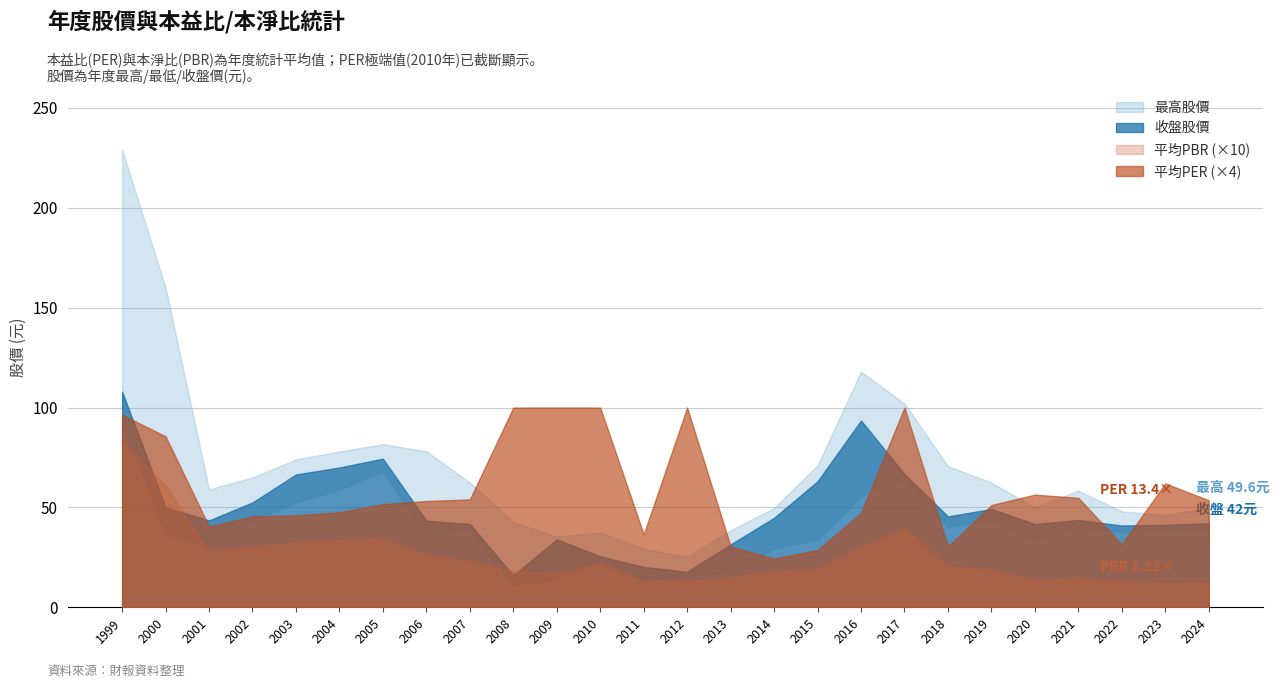

Reading left to right, transcribe all the data shown in this chart.

最高股價: 229.0	160.0	59.0	65.0	74.0	78.0	81.7	78.1	62.5	42.7	35.4	37.4	29.3	25.4	38.5	49.7	71.1	118.0	102.0	70.7	62.4	50.0	58.4	48.0	46.3	49.6
最低股價: 92.5	37.0	30.2	43.5	52.5	59.0	68.0	35.9	38.2	11.0	14.4	24.5	13.8	16.1	17.4	29.5	34.0	55.6	63.2	40.4	43.6	33.0	39.9	37.6	38.5	38.5
收盤股價: 108.0	50.0	43.5	52.5	66.5	70.0	74.4	43.4	41.7	16.0	34.0	25.6	20.2	17.8	31.5	44.8	63.1	93.5	66.7	45.5	49.2	41.6	43.7	41.0	41.3	42.0
平均PER: 24.1	21.4	10.1	11.4	11.5	11.9	12.9	13.3	13.5	48.5	26.8	742.0	9.1	54.4	7.6	6.1	7.2	11.8	58.1	7.6	12.8	14.1	13.7	7.9	15.5	13.4
平均PBR: 8.3	6.1	2.8	3.1	3.2	3.4	3.5	2.6	2.3	1.8	1.7	2.2	1.3	1.3	1.5	1.8	1.9	3.0	4.0	2.0	1.9	1.4	1.5	1.2	1.2	1.2